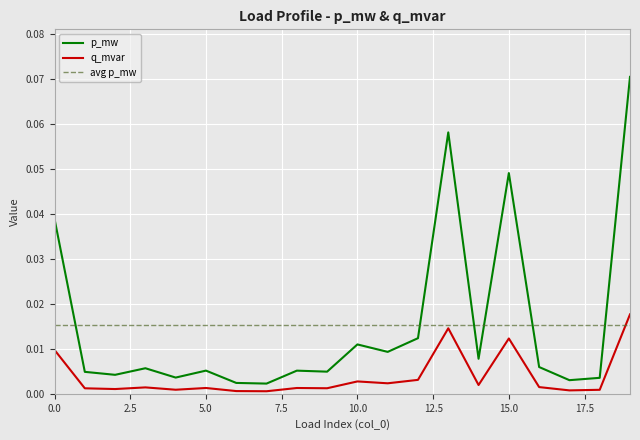

The value of q_mvar at 4 is 0.0. True or false?

False